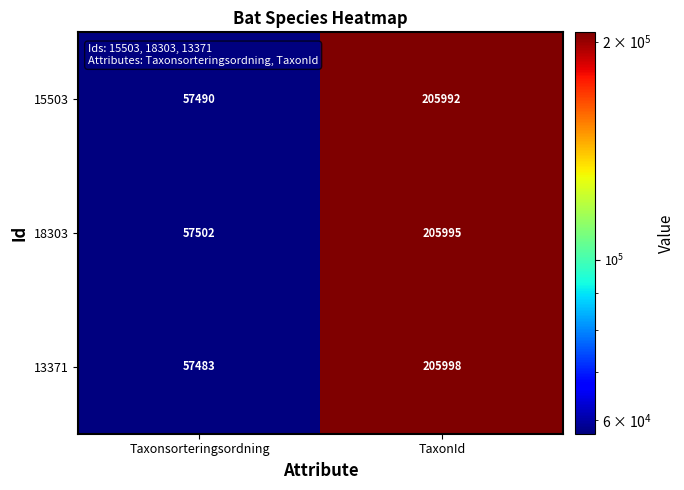

The value of 13371 at Taxonsorteringsordning is 57483. True or false?

True